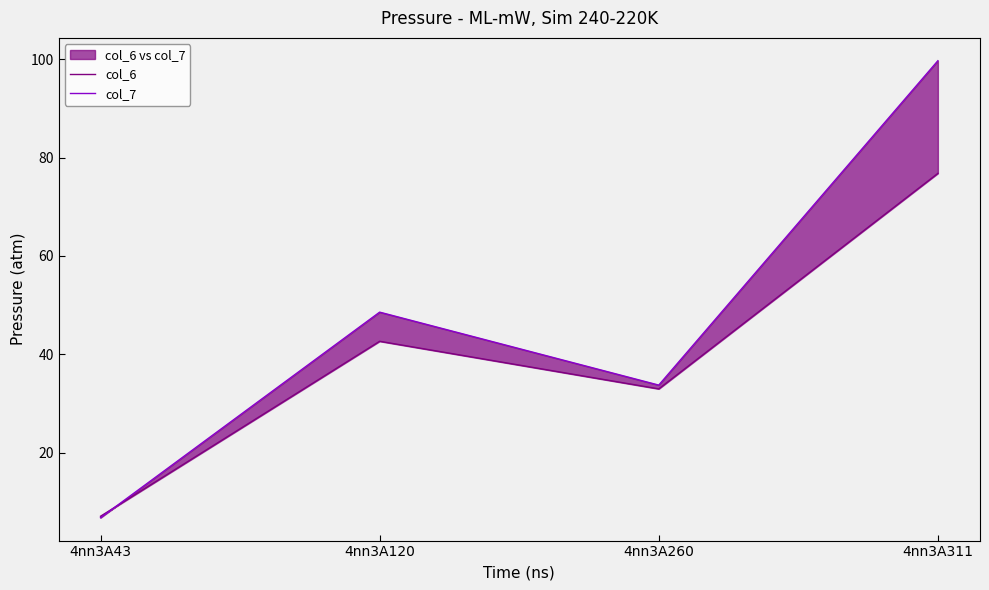

True or false: col_6 has more than 2 interior local peaks.

False